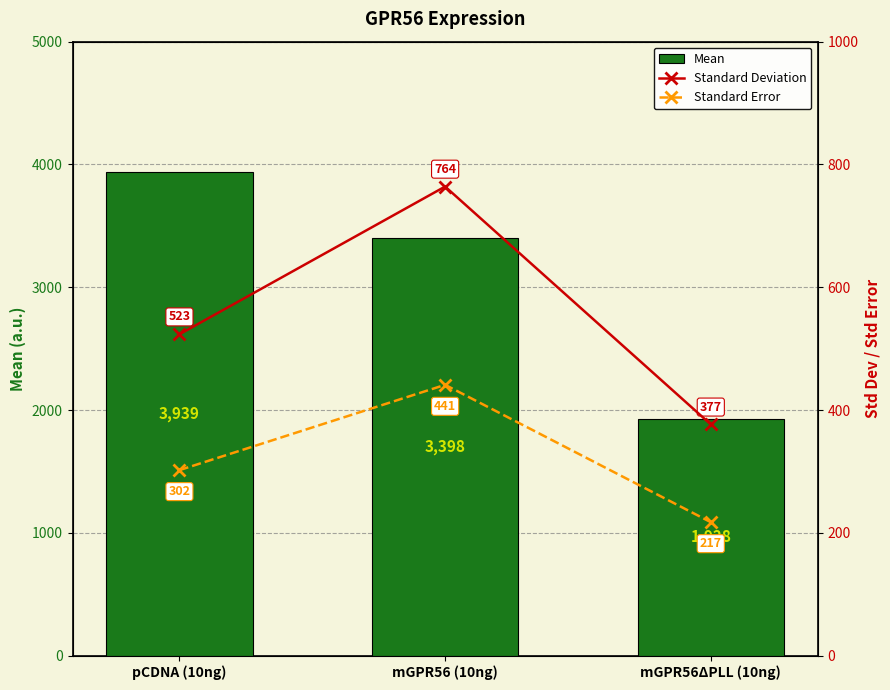

Count the number of categories in the chart.

3